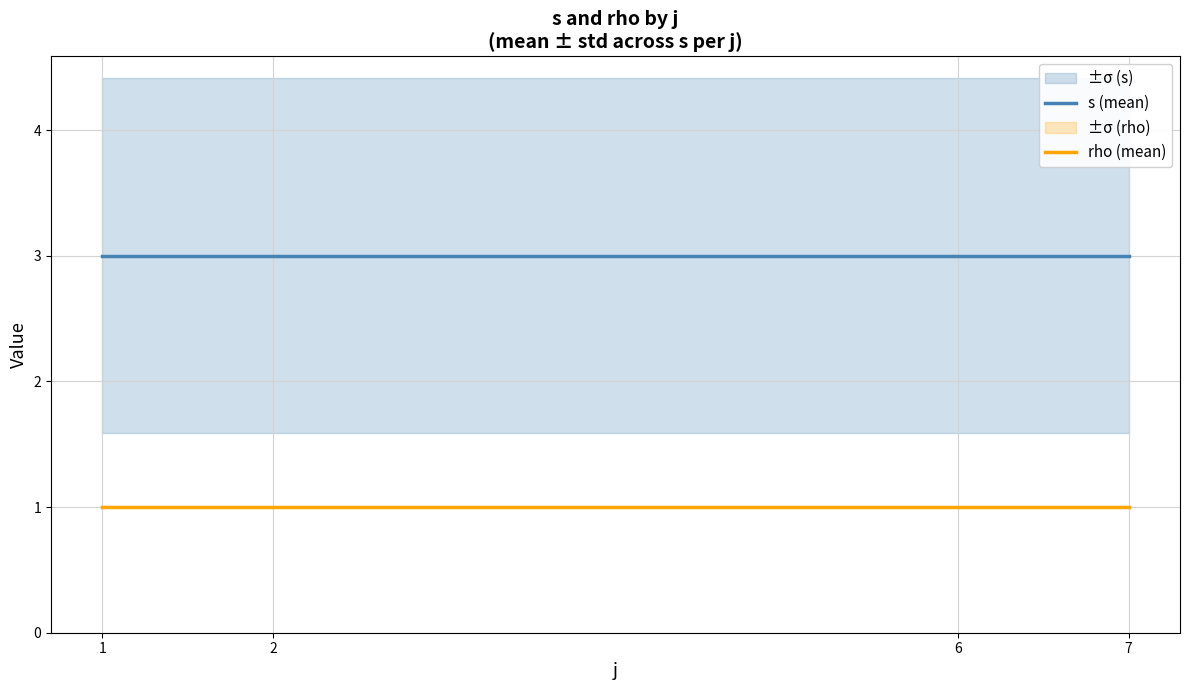

True or false: rho (mean) and s (mean) cross at least once.

False